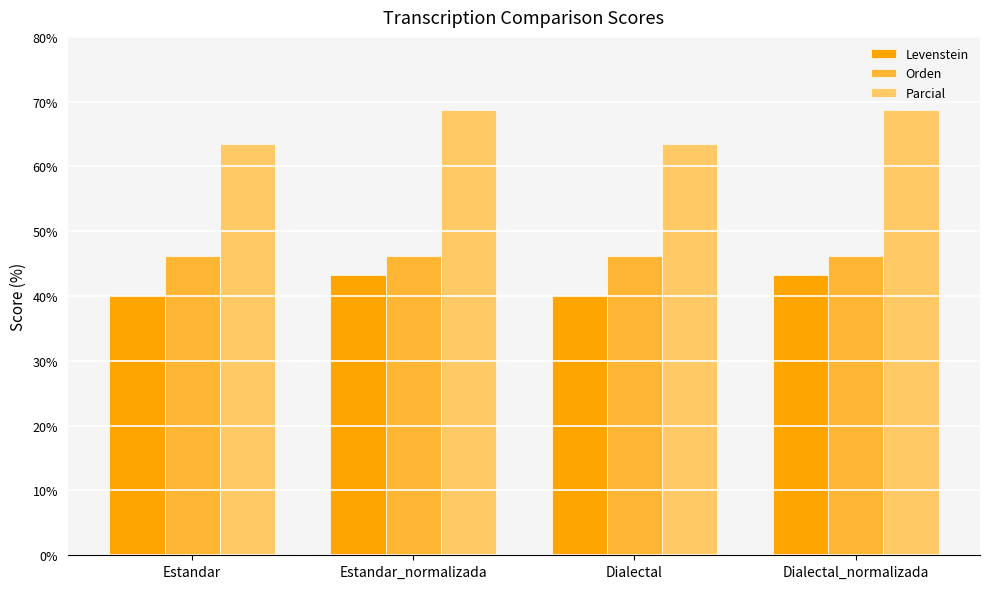

Reading left to right, what are all the values shown in this chart?

Levenstein: Estandar=40.2	Estandar_normalizada=43.2	Dialectal=40.2	Dialectal_normalizada=43.2
Orden: Estandar=46.2	Estandar_normalizada=46.2	Dialectal=46.2	Dialectal_normalizada=46.2
Parcial: Estandar=63.4	Estandar_normalizada=68.8	Dialectal=63.4	Dialectal_normalizada=68.8